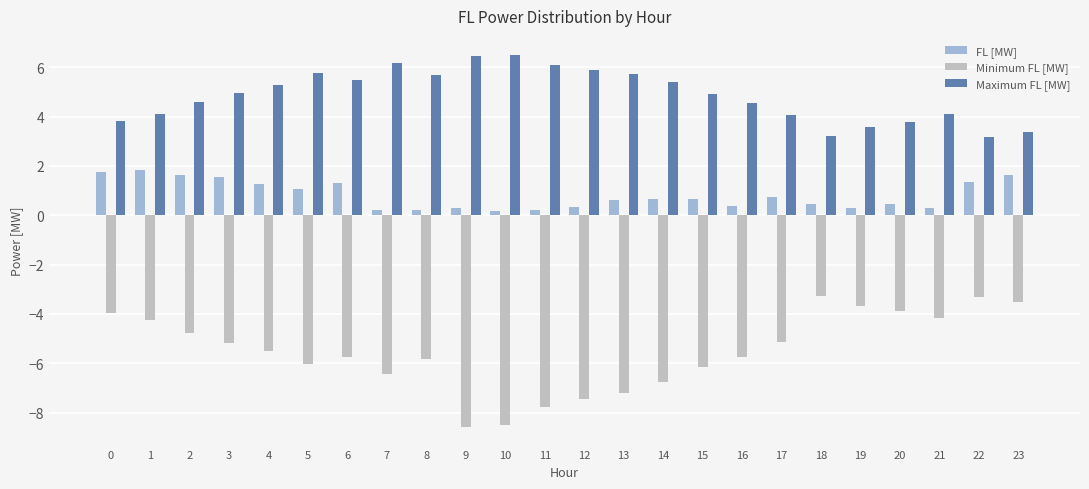

Does the chart contain any negative values?

Yes